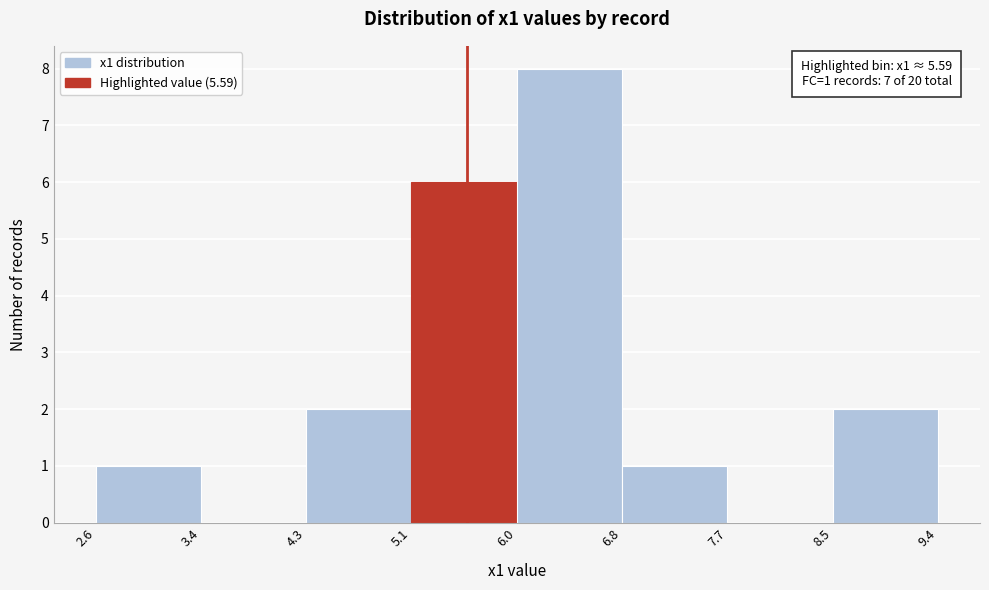

Over which range of the x-axis is the bar tallest?

6.0 to 6.8